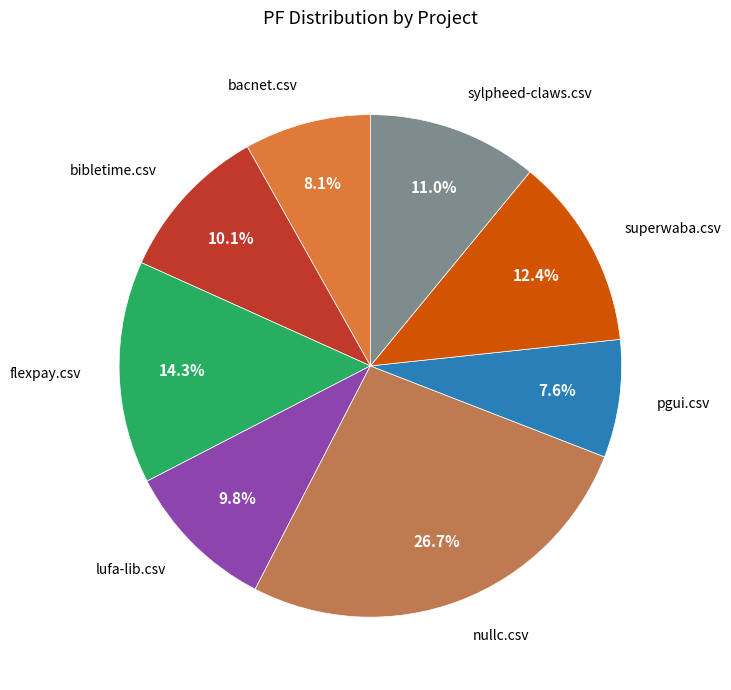

Does any single category account for the majority?

No